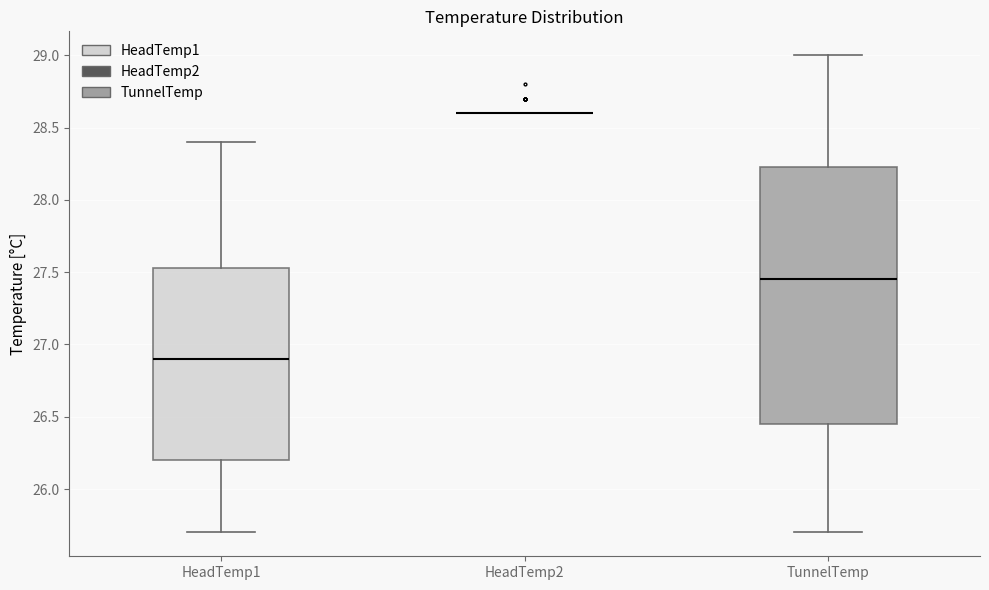

Reading left to right, transcribe this box plot: for each box, give where its median line is, the range the box spans, and where its two whiskers end, as read against the y-axis. The values are not printed on the chart, so give them approximately, as read against the axis.

HeadTemp1: median 26.90, box 26.20 to 27.55, whiskers 25.70 to 28.40
HeadTemp2: box collapsed to a line at 28.60, whiskers 28.60 to 28.60
TunnelTemp: median 27.45, box 26.45 to 28.25, whiskers 25.70 to 29.00